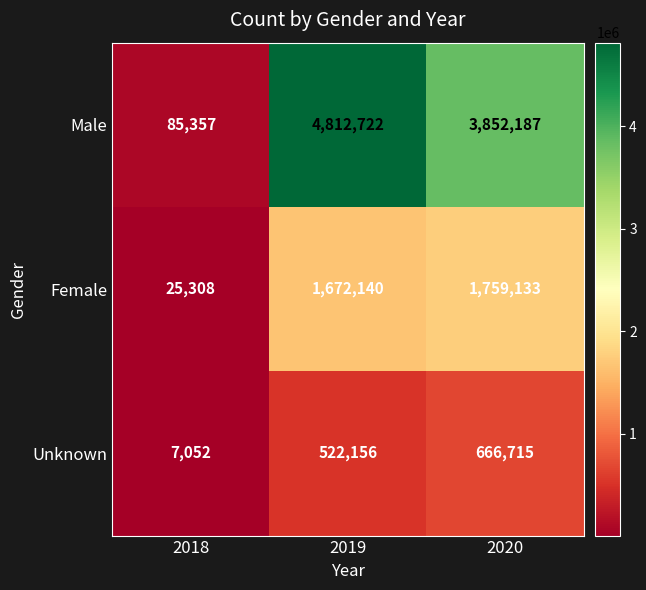

What is the difference between the Male values at 2019 and 2020?

960535